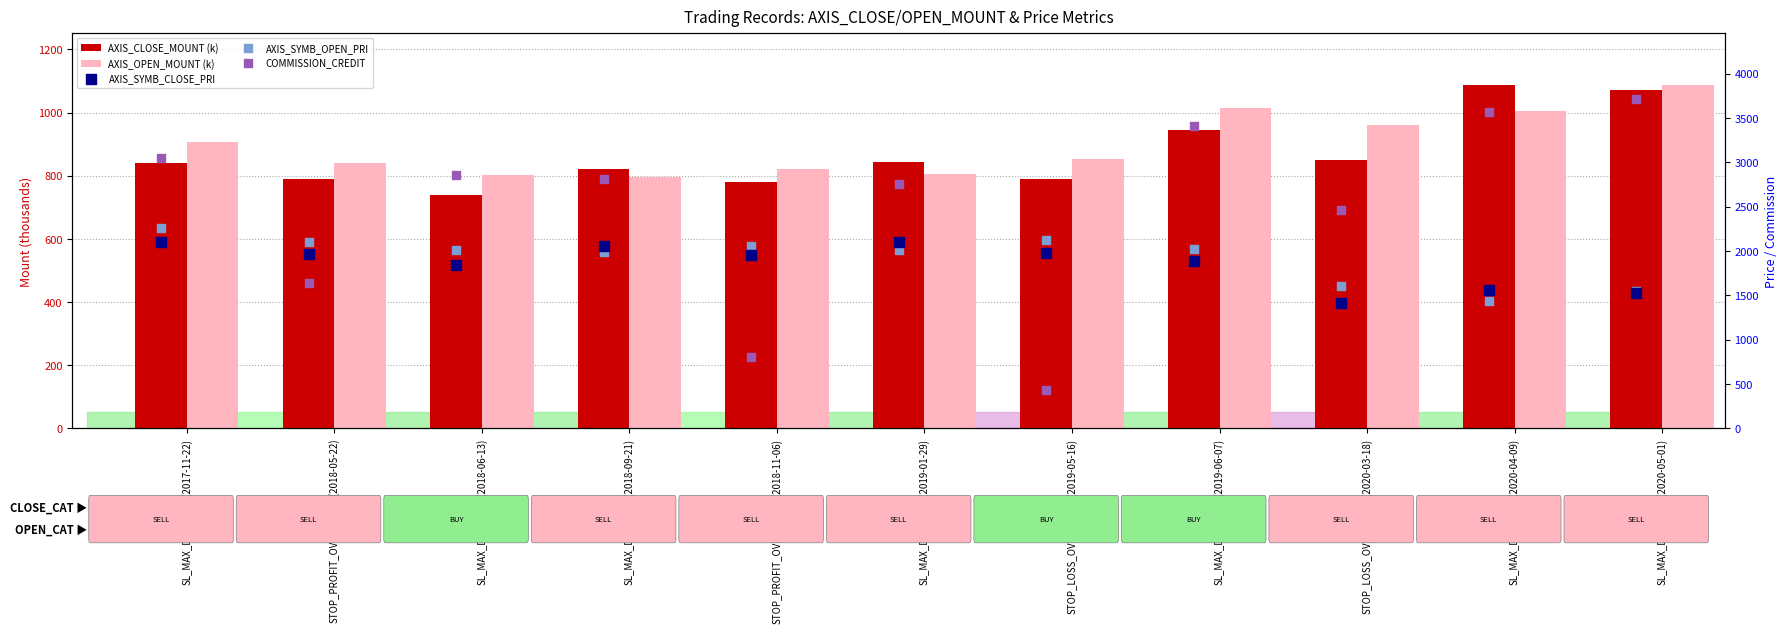

What are all the series names shown in the legend?

AXIS_CLOSE_MOUNT (k), AXIS_OPEN_MOUNT (k), AXIS_SYMB_CLOSE_PRI, AXIS_SYMB_OPEN_PRI, COMMISSION_CREDIT